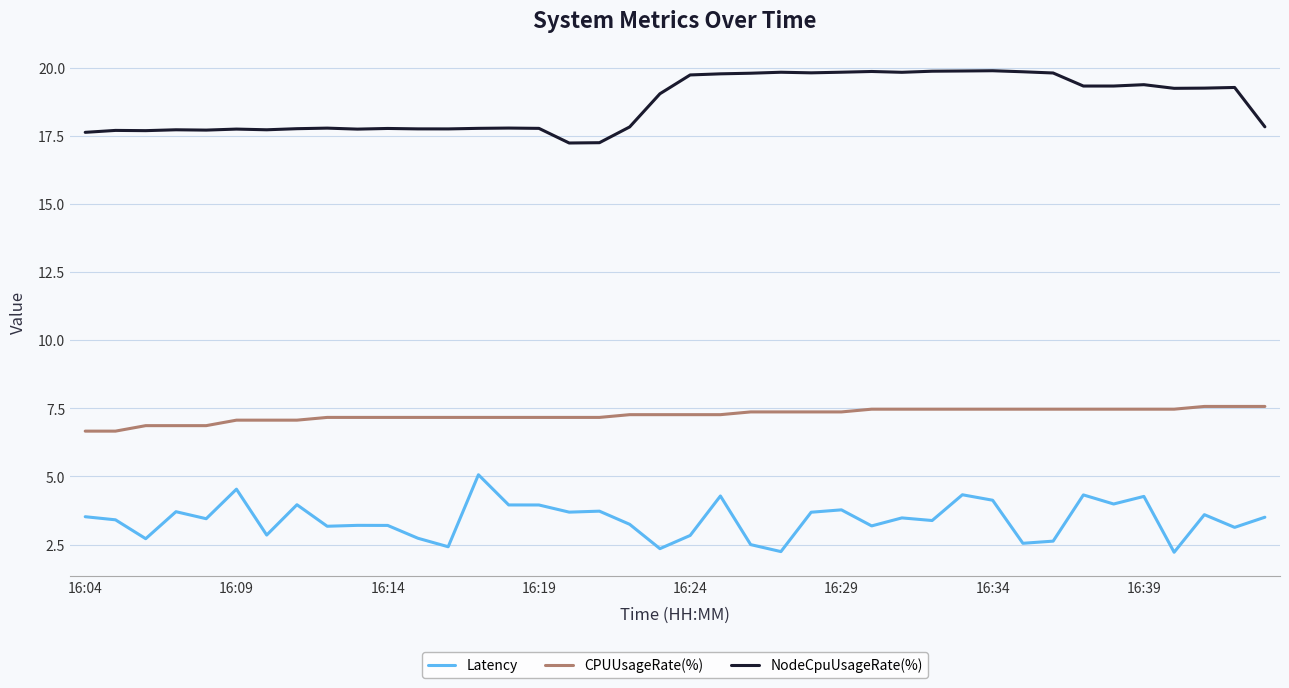

List the series in order of their overall mean, lowest first.

Latency, CPUUsageRate(%), NodeCpuUsageRate(%)